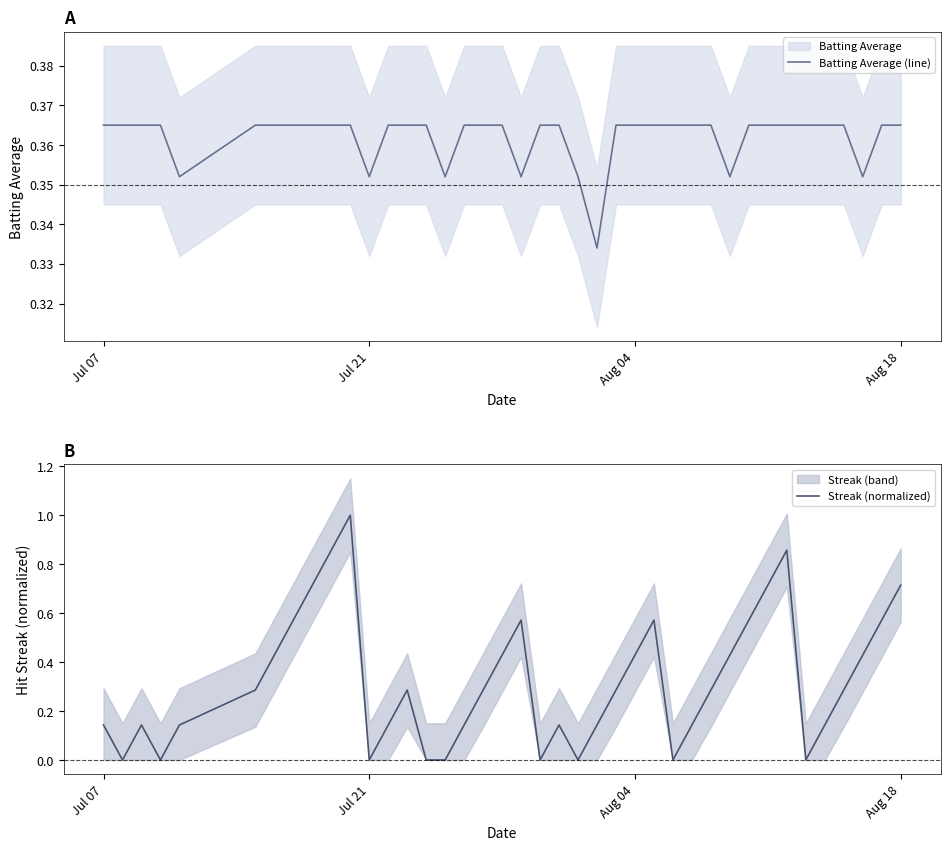

How many data points in Streak (normalized) are above 0?

31